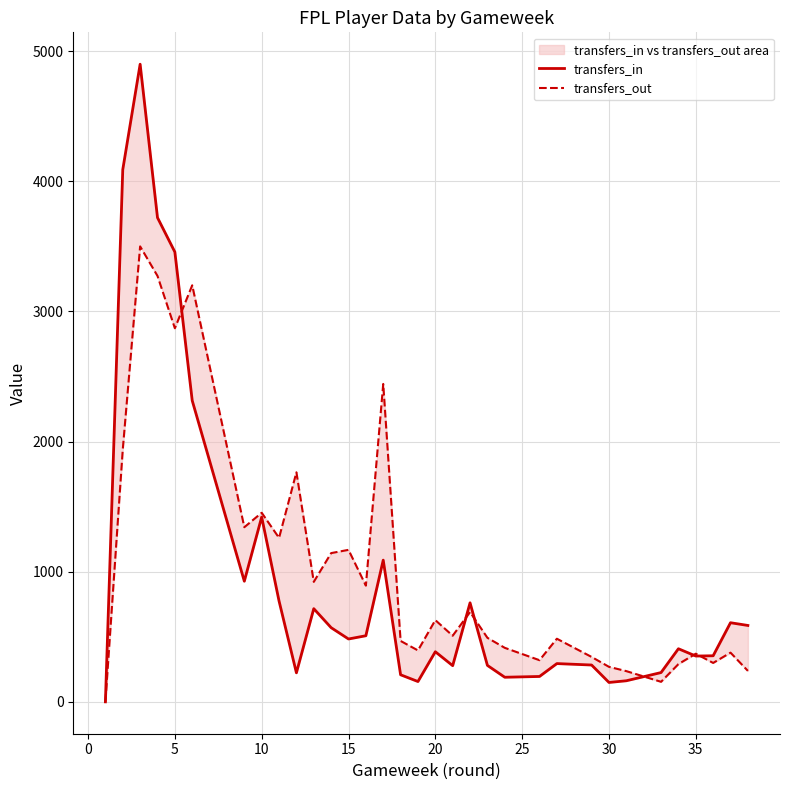

What is the value of the transfers_in point at the 14th from the left?

508